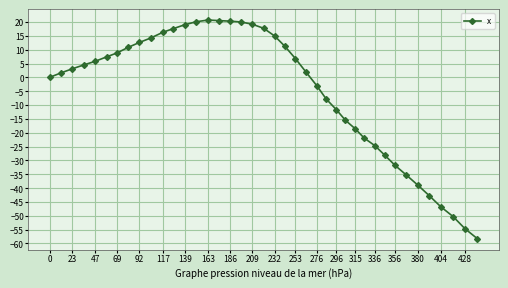

What is the difference between the maximum and minimum values?

79.0